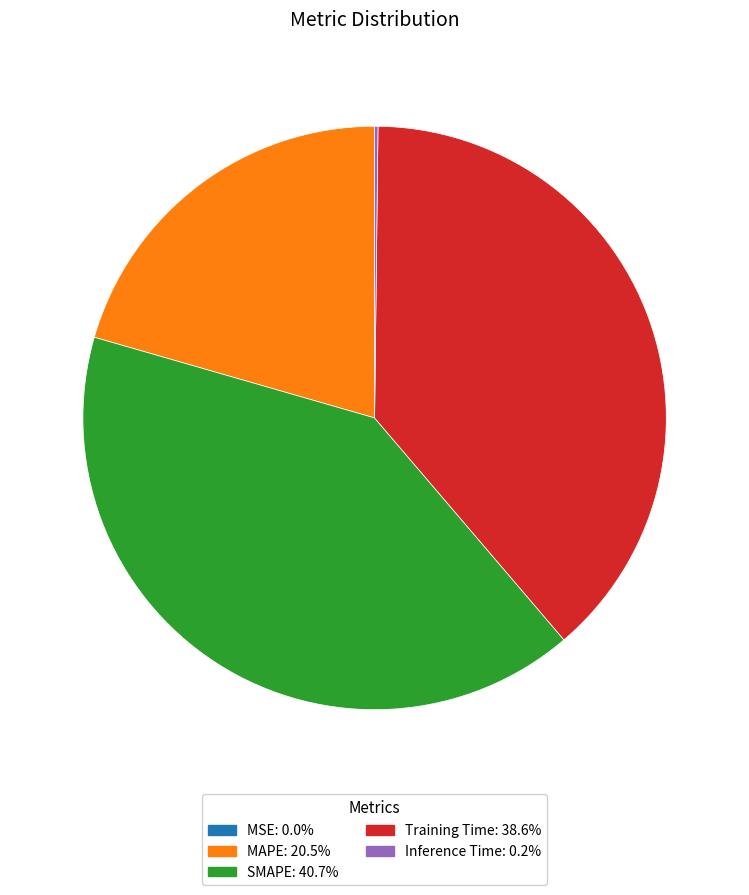

Does any single category account for the majority?

No